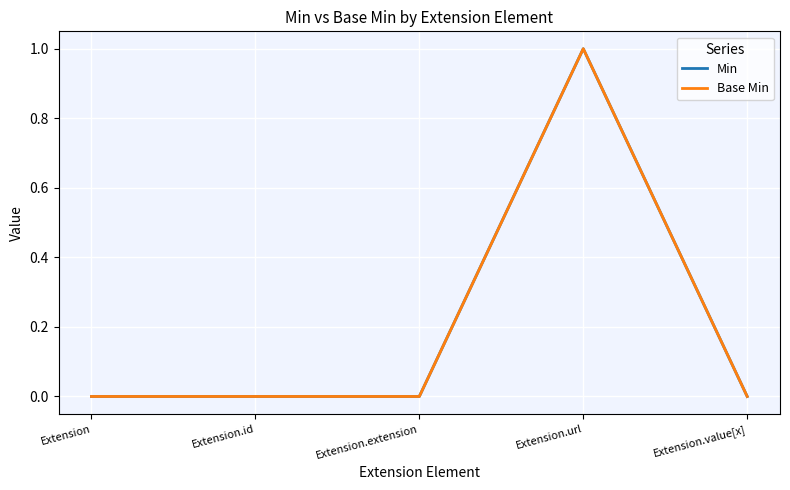

Count the Base Min values in the range 0 to 1.

5